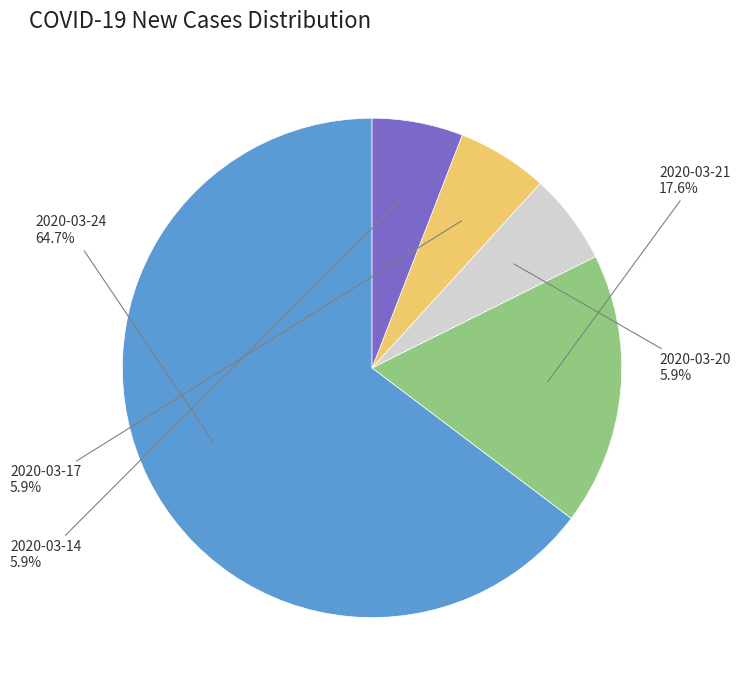

To the nearest percent, what is the difference between the largest and smallest slice percentages?

59%